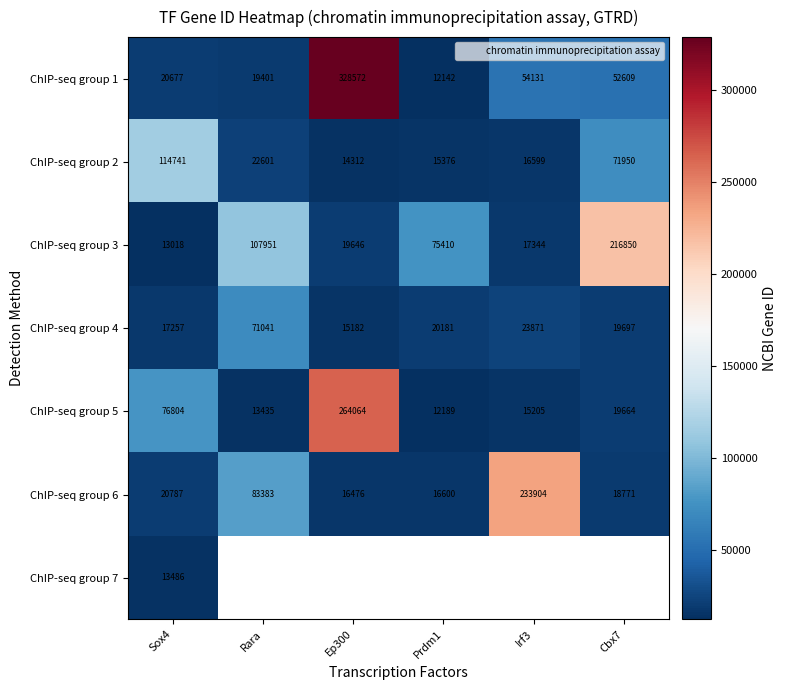

Which series changed the most between Sox4 and Rara?

ChIP-seq group 3